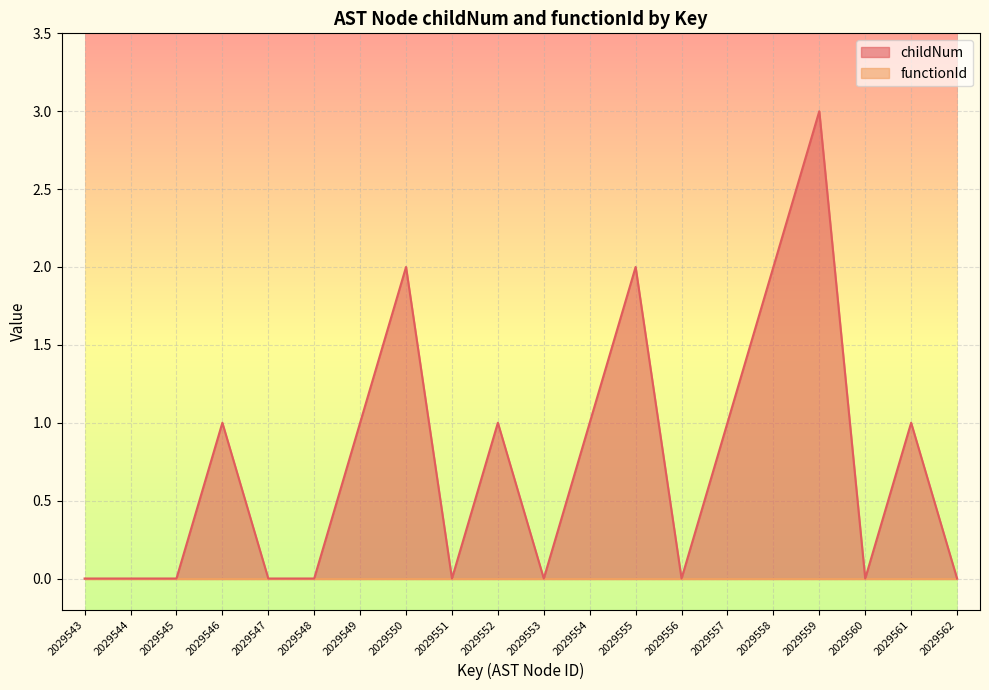

What is the value of the 19th point from the left?

1